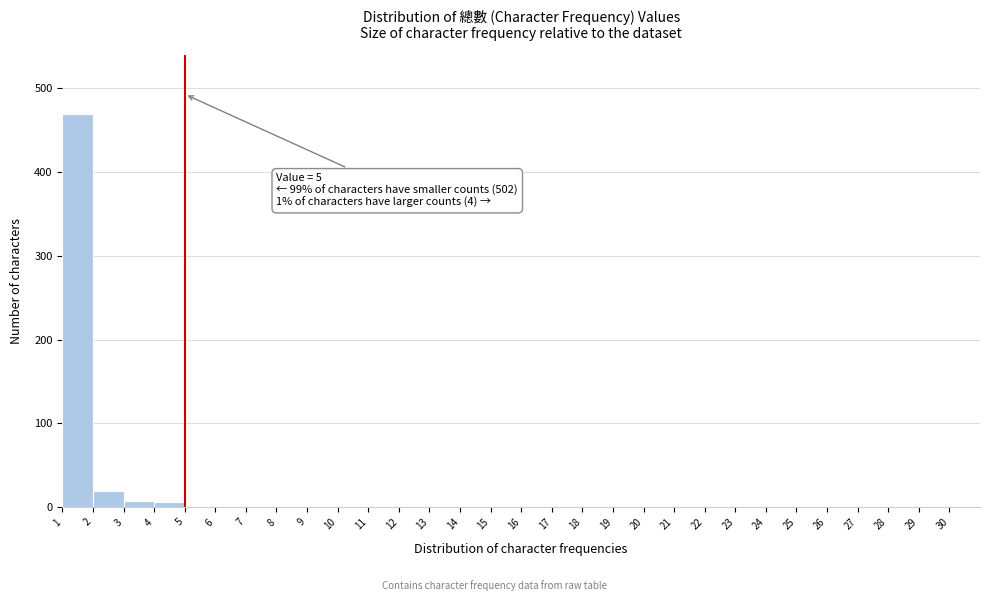

Which range on the x-axis has the tallest bar?

1 to 2